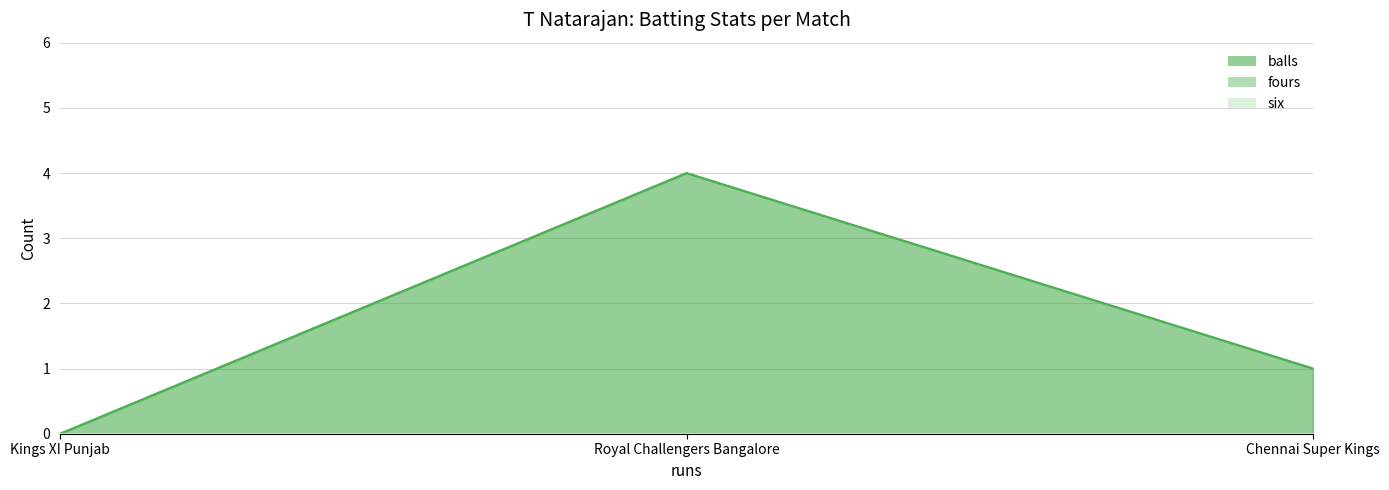

Between 0 and 3, which series saw the biggest shift?

balls